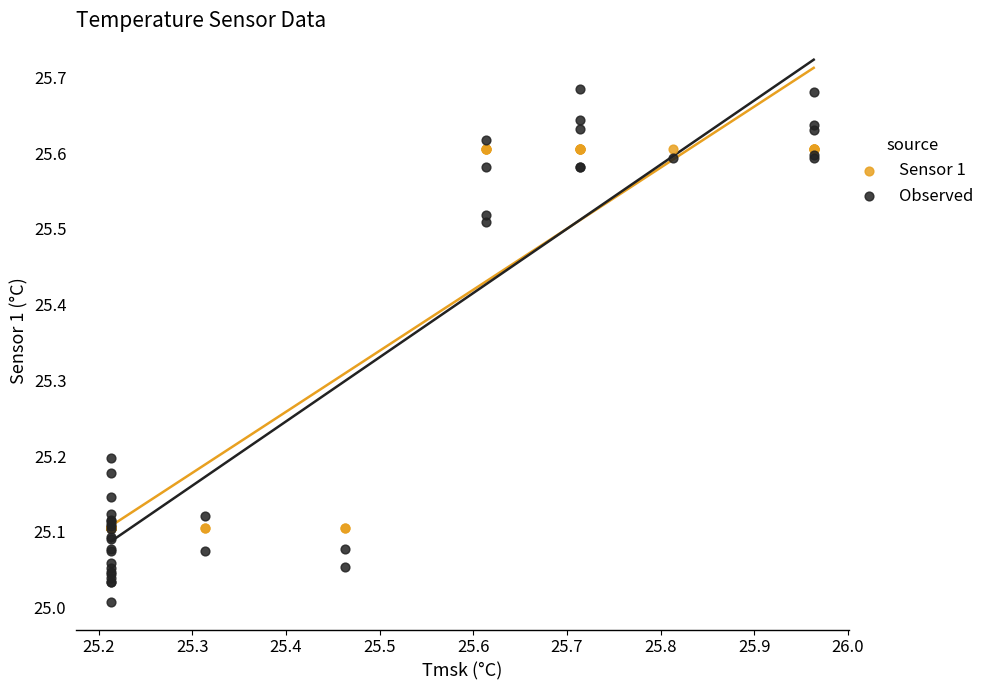

What are all the series names shown in the legend?

Sensor 1, Observed